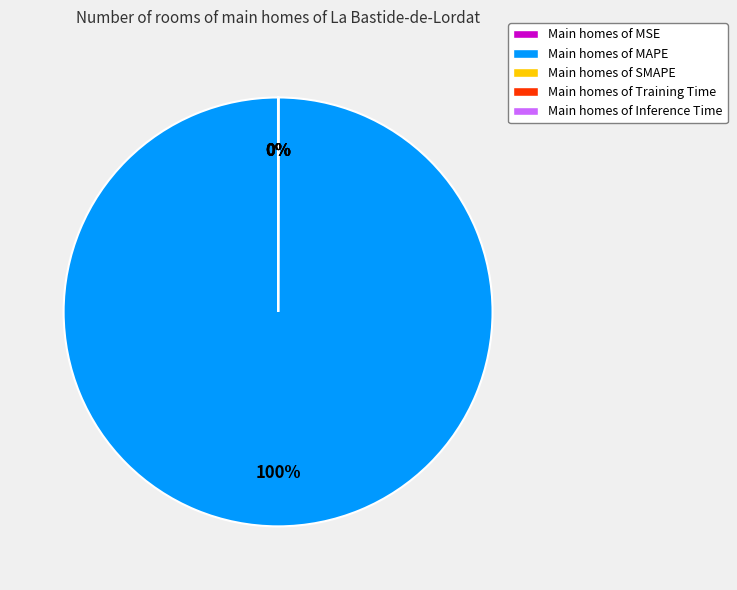

To the nearest percent, what is the difference between the largest and smallest slice percentages?

100%